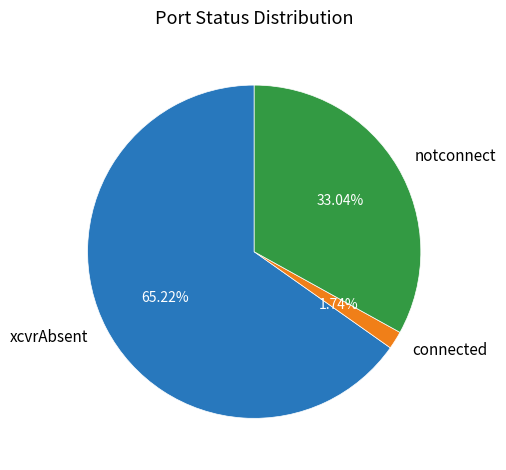

To the nearest percent, what portion does notconnect represent?

33%